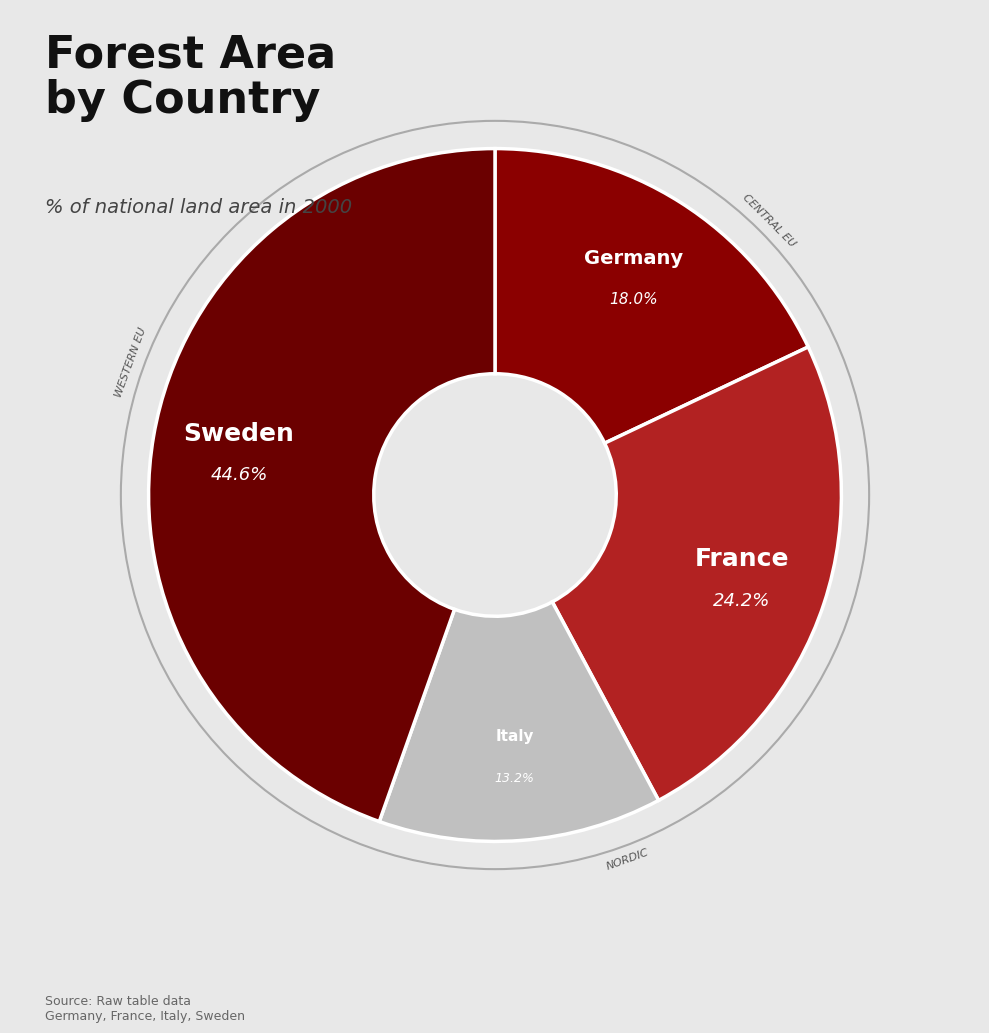

What is the ratio of the value at France to the value at Sweden?

0.5